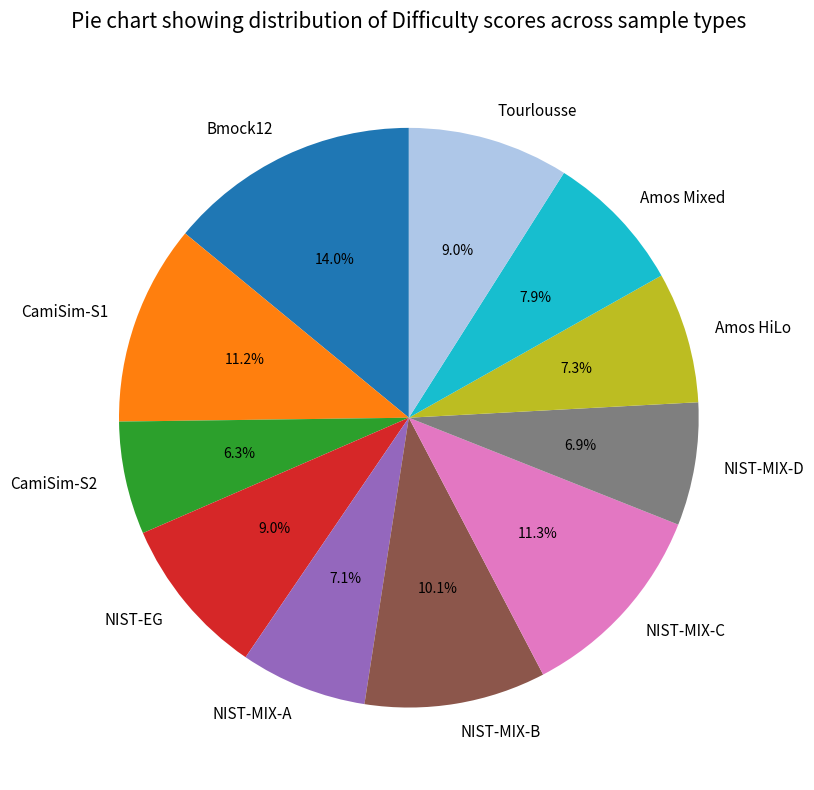

What is the ratio of the value at Amos Mixed to the value at Amos HiLo?

1.1